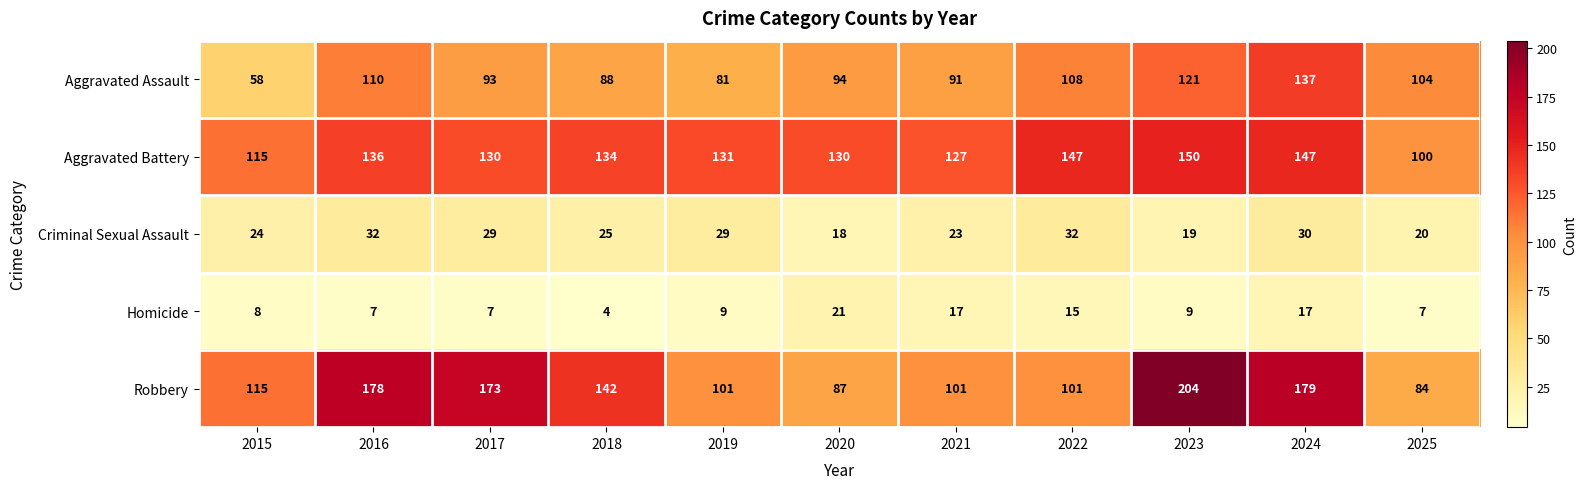

Rank the series at 2022 from highest to lowest value.

Aggravated Battery, Aggravated Assault, Robbery, Criminal Sexual Assault, Homicide